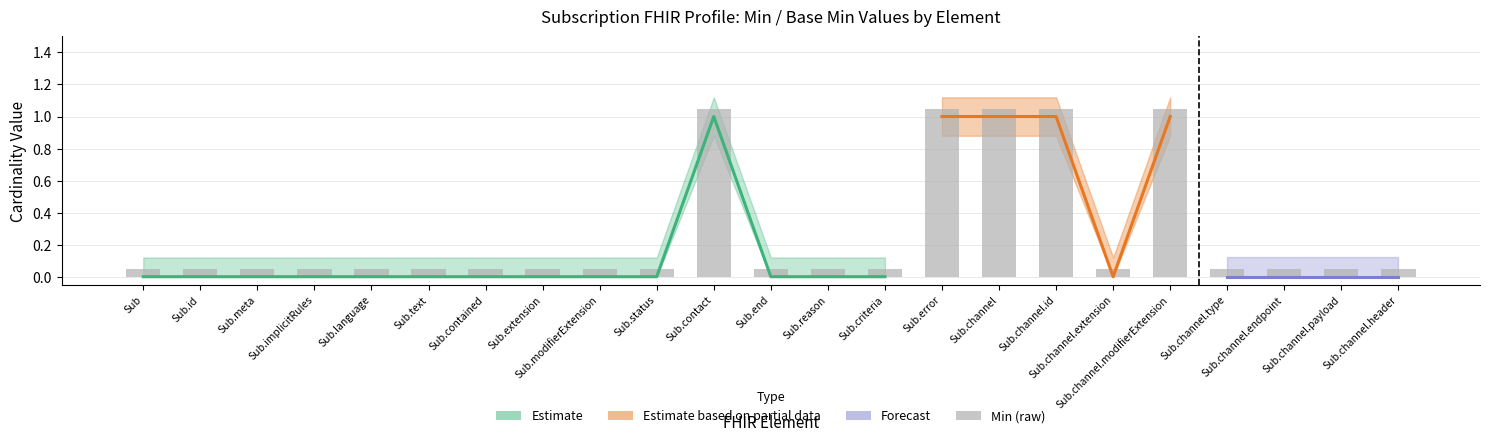

True or false: the data shows 0.5 at Sub.error.

False